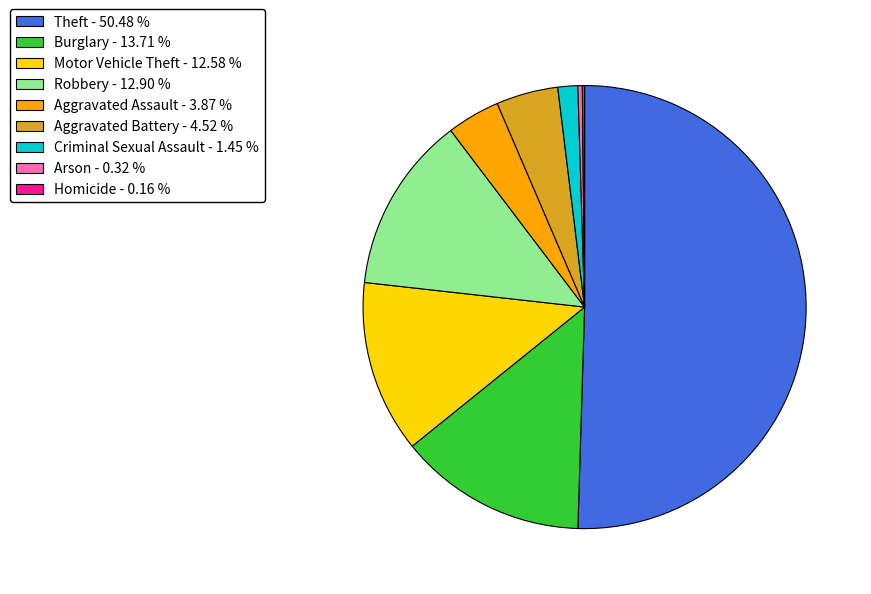

The Aggravated Battery slice represents 17% of the pie. True or false?

False